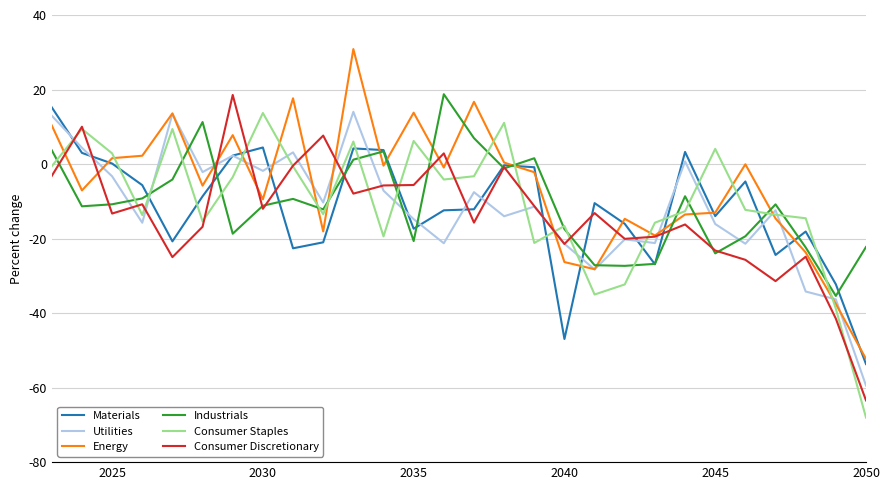

What is the lowest value of the Industrials series?

-35.4